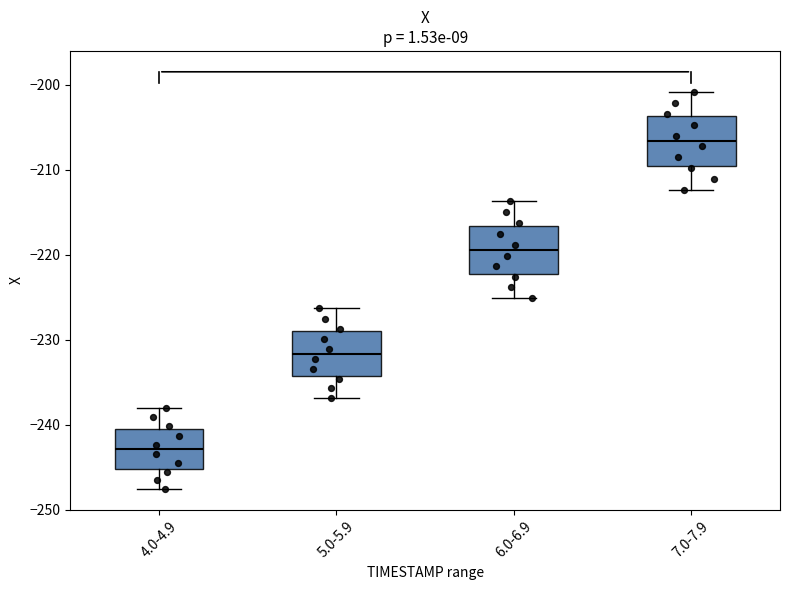

Where does the upper whisker of the box for 4.0-4.9 end on the y-axis? The values are not printed on the chart, so give them approximately, as read against the axis.

-238